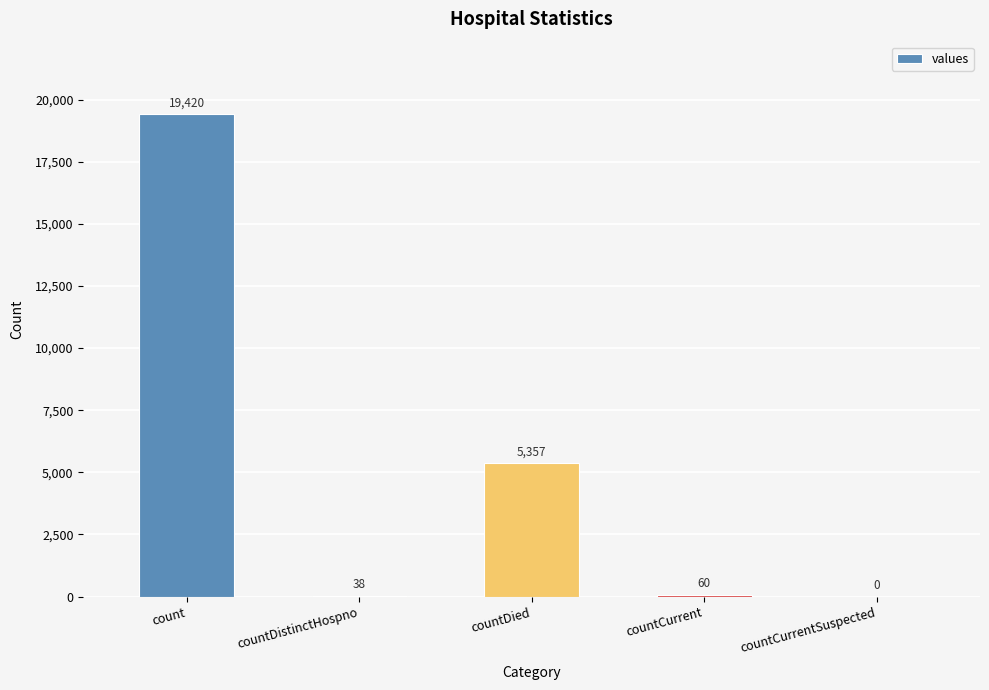

Are the bars horizontal?

No